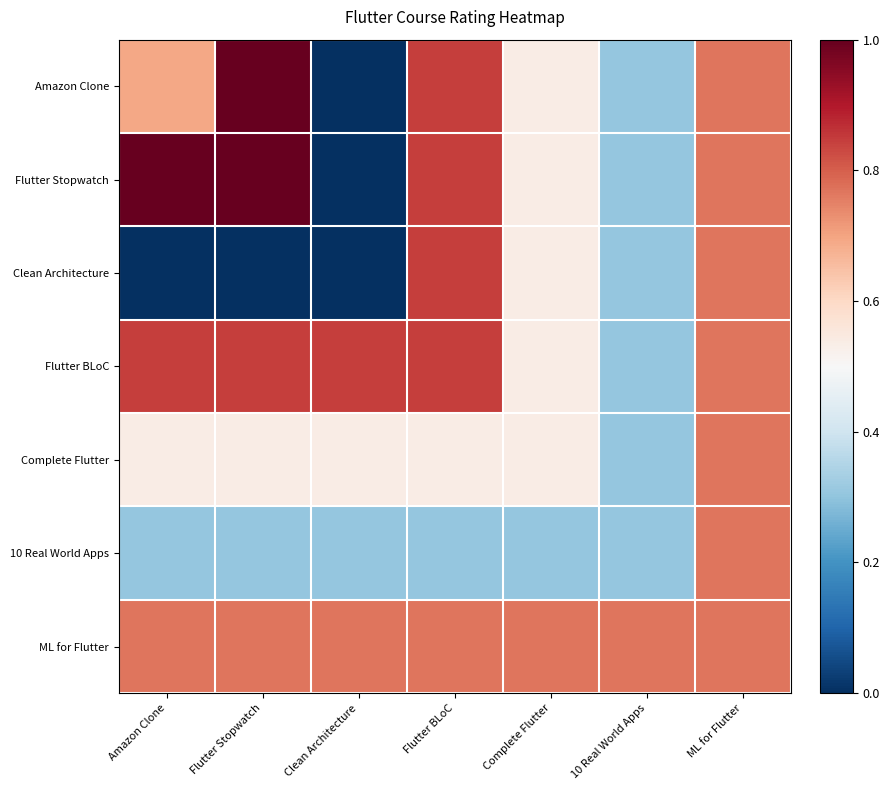

Between Complete Flutter and ML for Flutter, which series saw the biggest shift?

10 Real World Apps